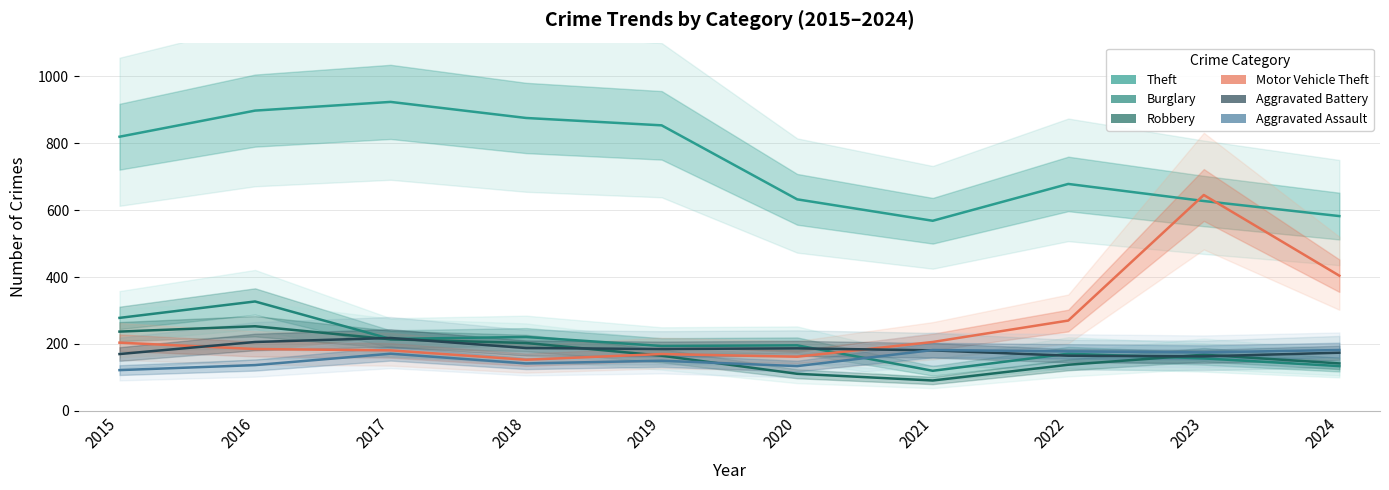

Reading right to left, extract all data points from this chart.

Theft: 2024=582	2023=627	2022=678	2021=568	2020=632	2019=853	2018=875	2017=923	2016=897	2015=819
Burglary: 2024=134	2023=157	2022=171	2021=120	2020=196	2019=194	2018=221	2017=215	2016=327	2015=278
Robbery: 2024=142	2023=168	2022=138	2021=91	2020=111	2019=165	2018=203	2017=214	2016=253	2015=237
Motor Vehicle Theft: 2024=404	2023=645	2022=270	2021=206	2020=162	2019=170	2018=153	2017=181	2016=185	2015=204
Aggravated Battery: 2024=174	2023=163	2022=165	2021=181	2020=187	2019=185	2018=188	2017=218	2016=206	2015=170
Aggravated Assault: 2024=182	2023=175	2022=178	2021=182	2020=134	2019=150	2018=142	2017=171	2016=137	2015=122